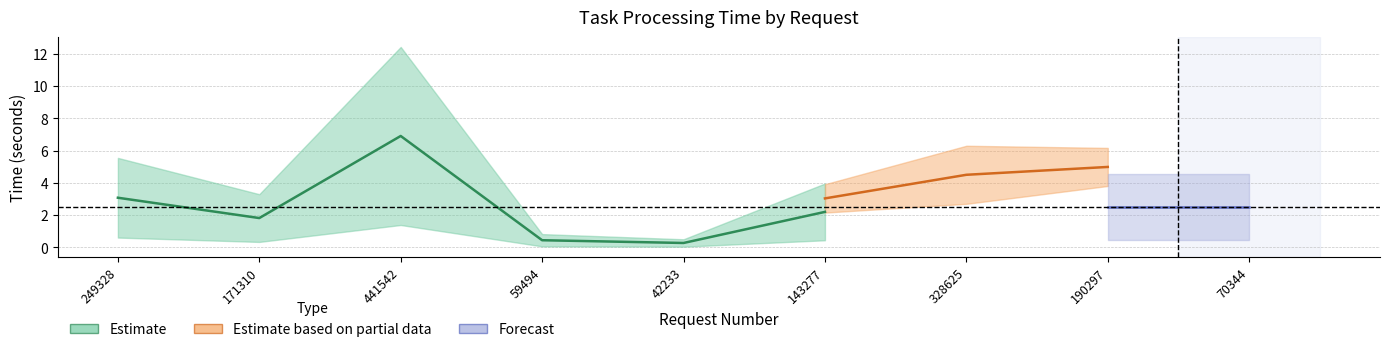

Is it true that user_cpu_time equals 1.2 at 328625?

False